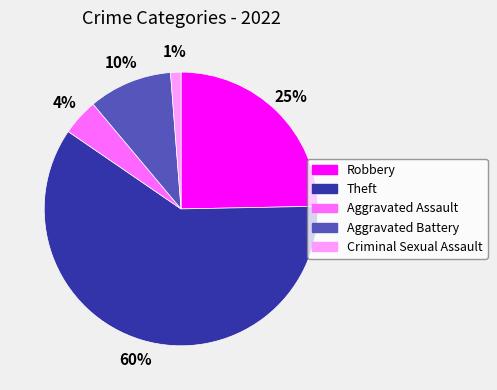

Does any single category account for the majority?

Yes